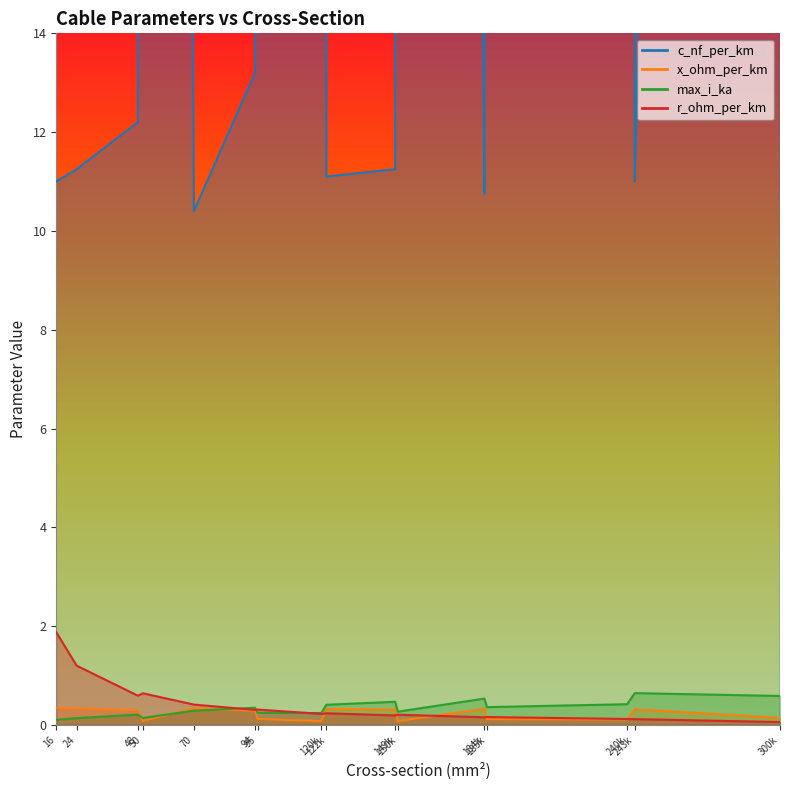

What is the difference between the second highest and minimum values in the max_i_ka series?

0.5